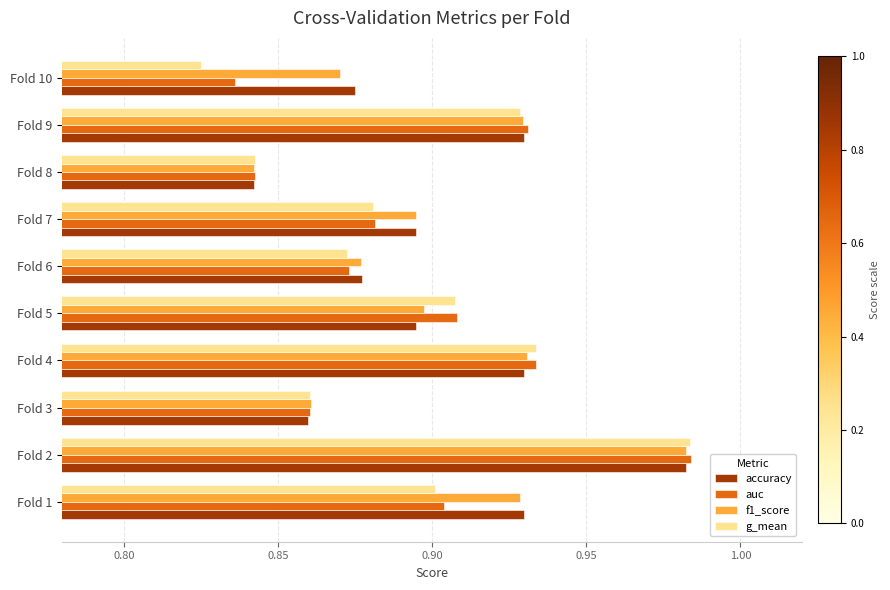

The value of g_mean at Fold 6 is 0.5. True or false?

False